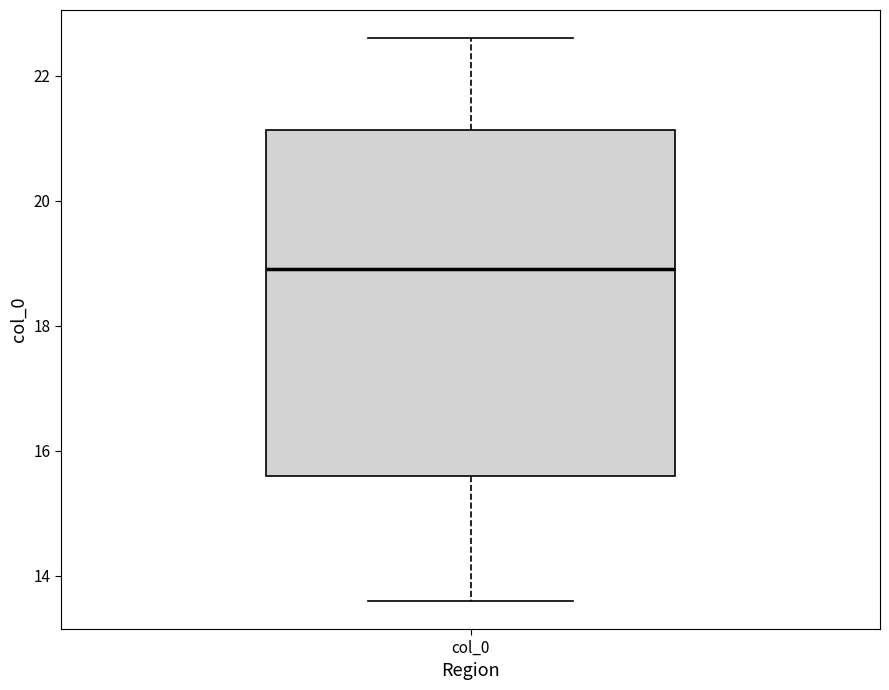

Transcribe this box plot: give where the median line is, the range the box spans, and where the two whiskers end, as read against the y-axis. The values are not printed on the chart, so give them approximately, as read against the axis.

median 19.0, box 15.6 to 21.2, whiskers 13.6 to 22.6